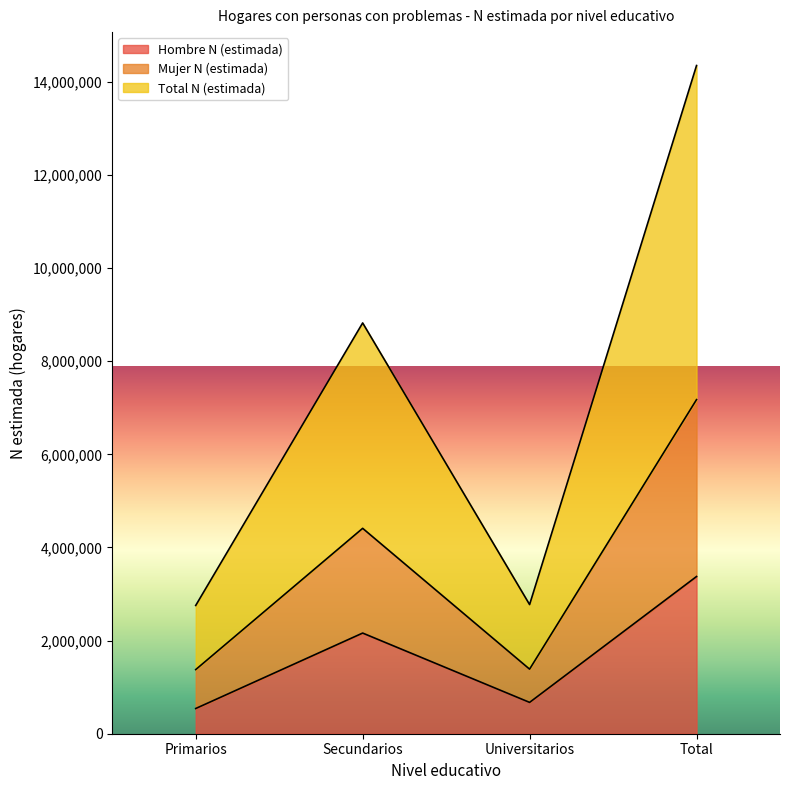

What is the lowest value of the Total N (estimada) series?

2755173